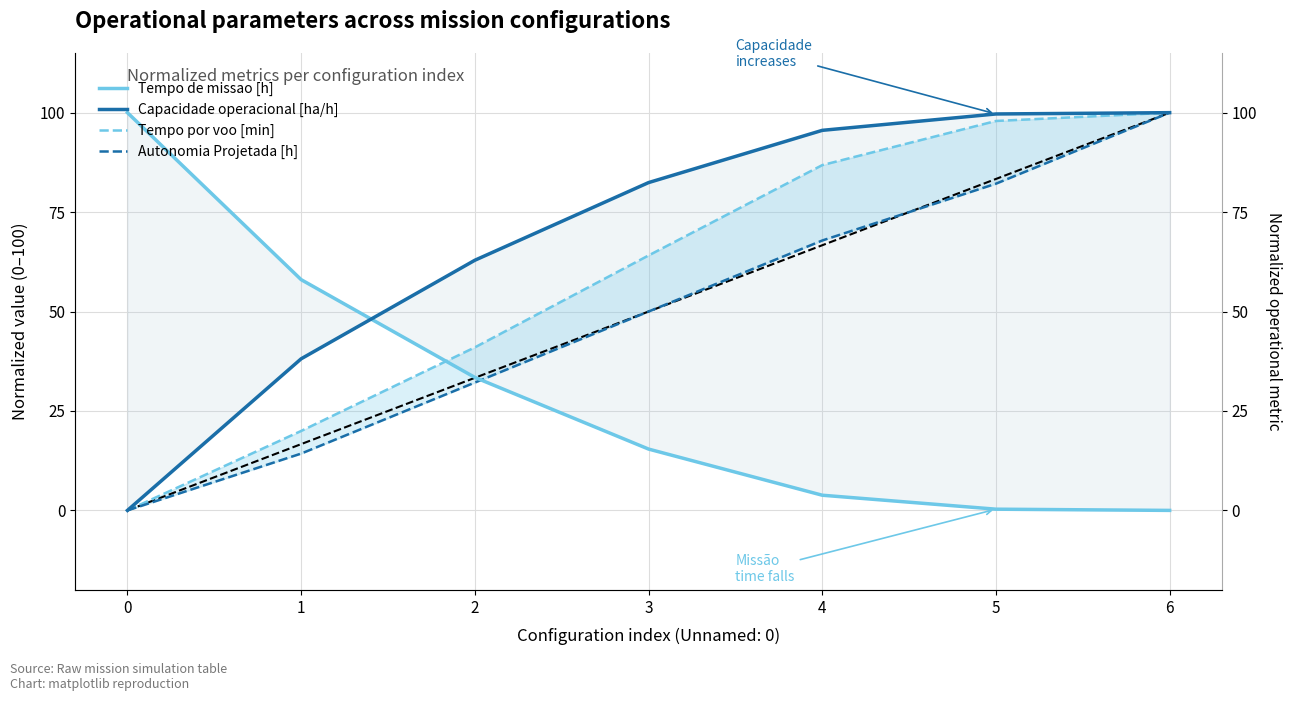

Is it true that Autonomia Projetada [h] equals 0.0 at 0?

True